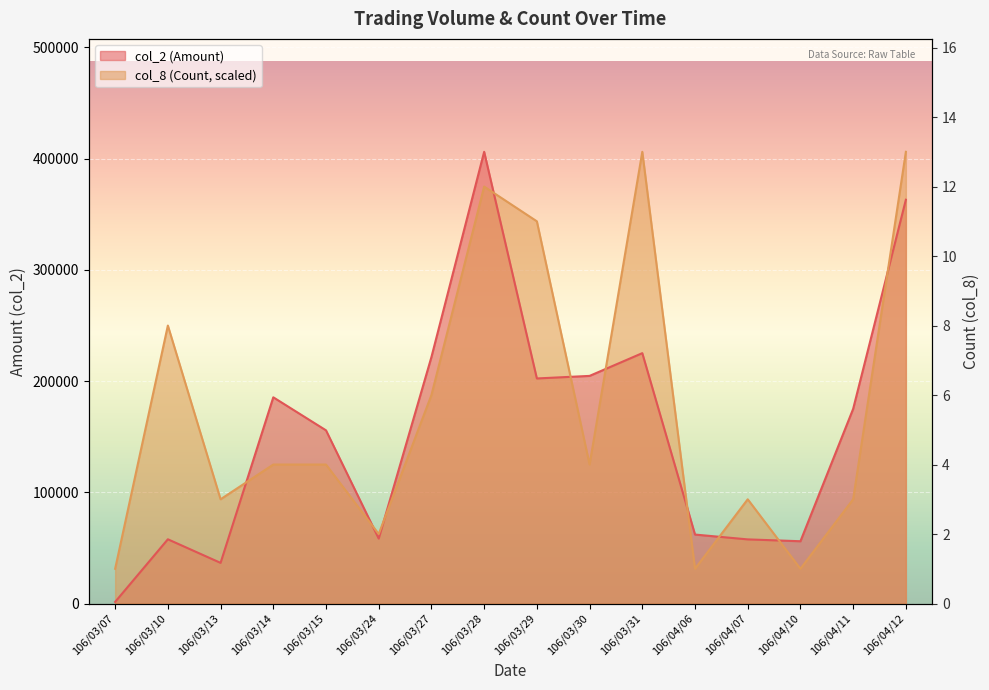

How many interior local valleys does the col_8 (Count) series have?

5